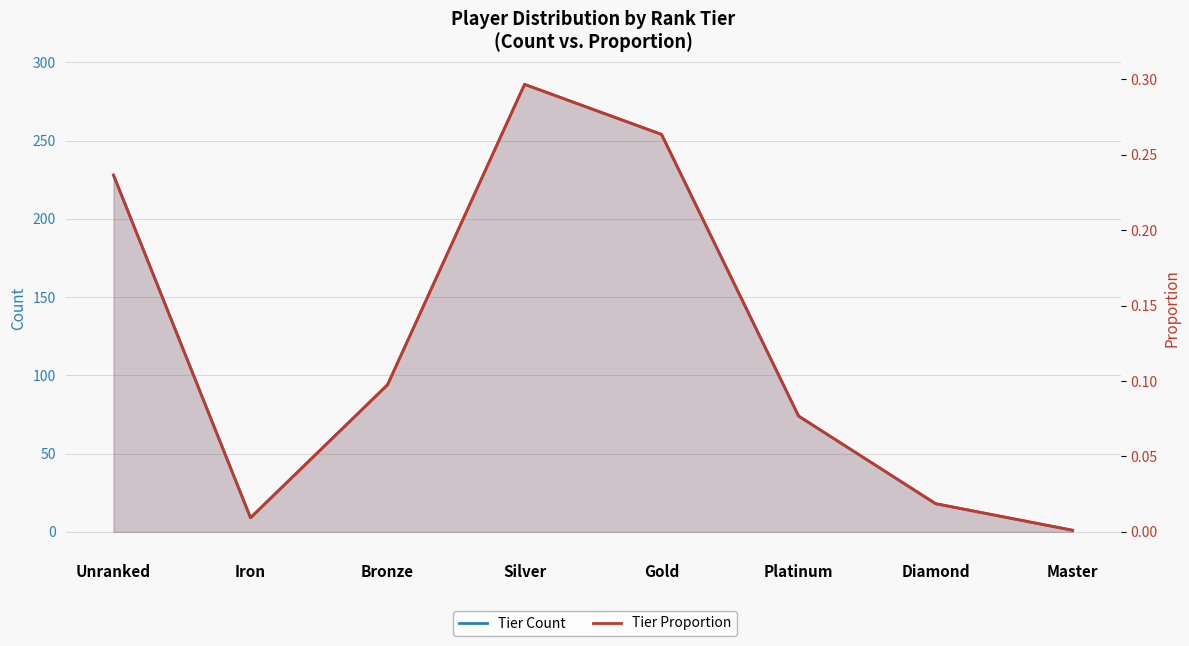

Reading right to left, list all the values displayed in this chart.

Tier Count: Master=1.0	Diamond=18.0	Platinum=74.0	Gold=254.0	Silver=286.0	Bronze=94.0	Iron=9.0	Unranked=228.0
Tier Proportion: Master=0.0	Diamond=0.0	Platinum=0.1	Gold=0.3	Silver=0.3	Bronze=0.1	Iron=0.0	Unranked=0.2